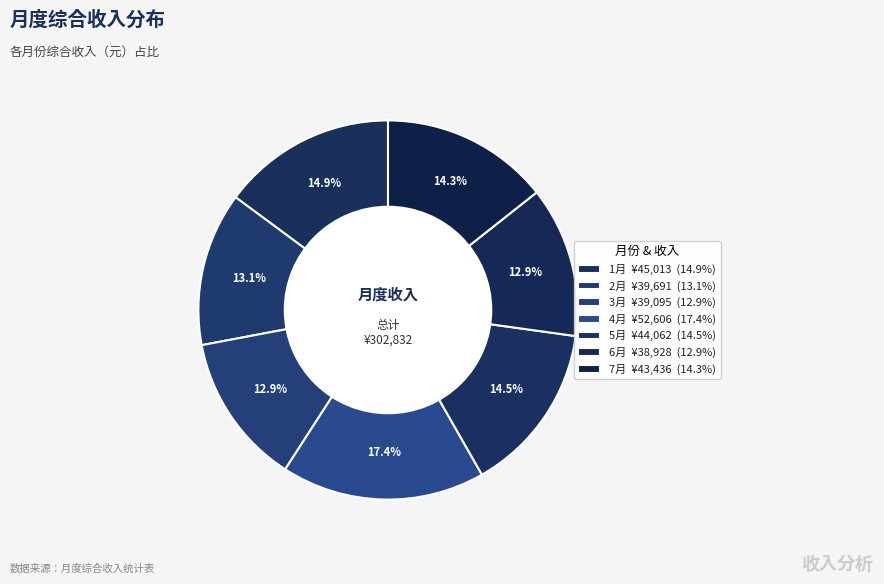

To the nearest percent, what portion does 6月 represent?

13%